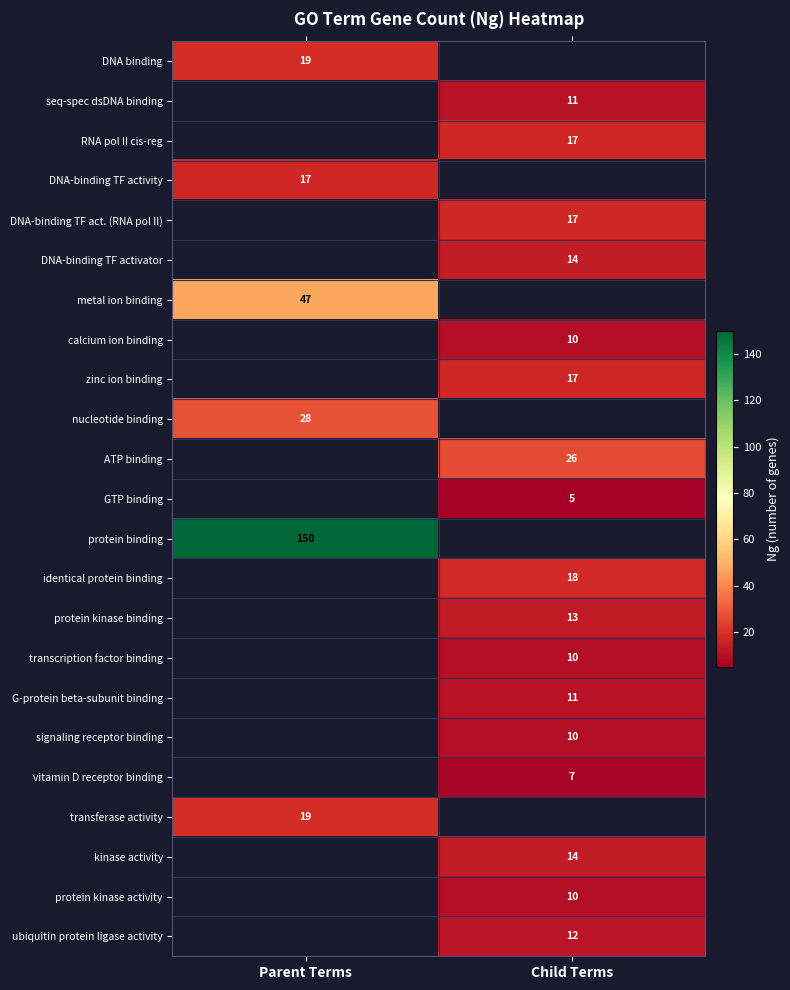

Is it true that DNA-binding TF activity equals 11 at Parent Terms?

False